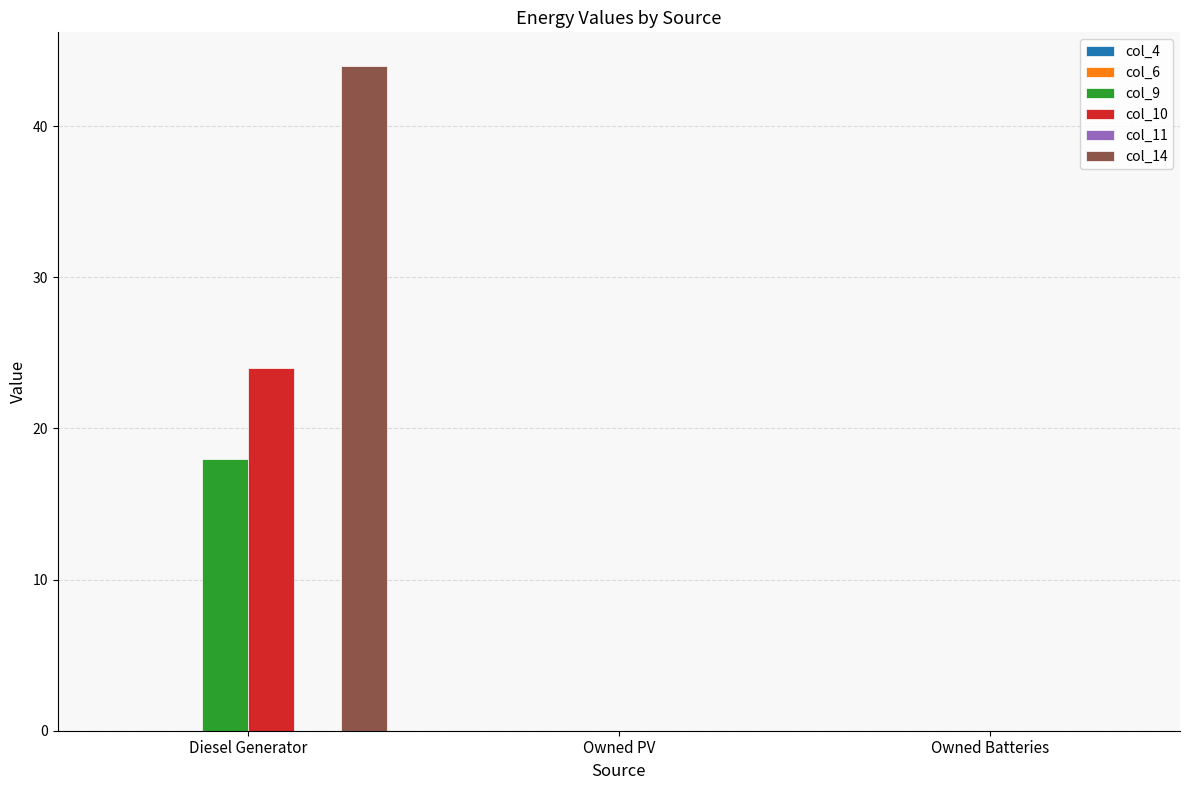

The value of col_10 at Owned Batteries is 0. True or false?

True